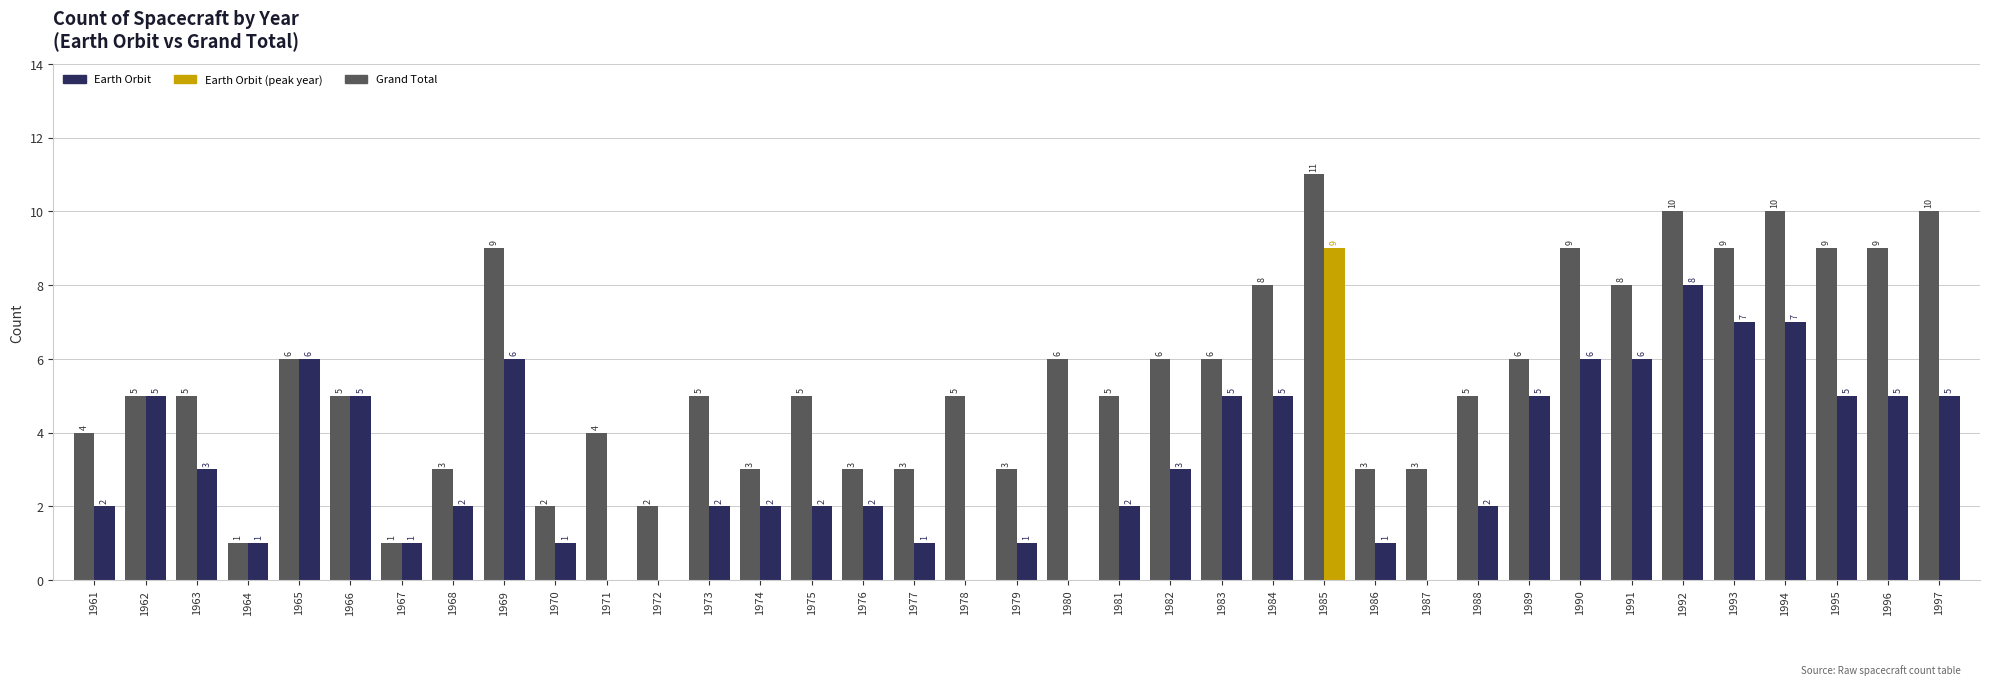

How many distinct data groups are displayed?

2